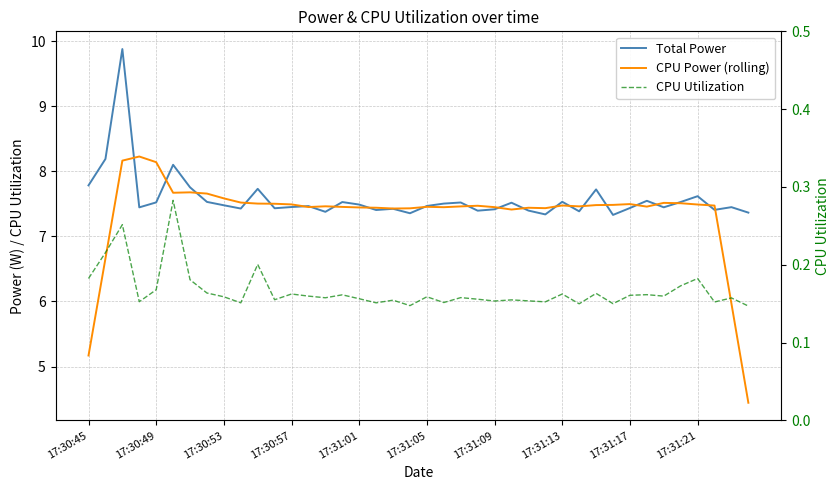

What position from the left is 22?

23